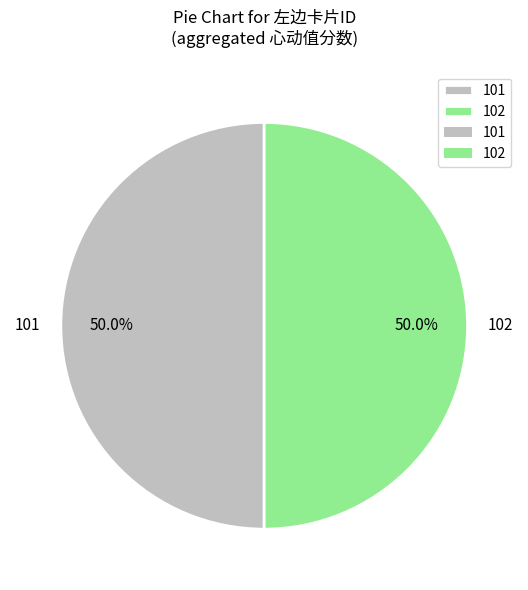

What is the ratio of the value at 102 to the value at 101?

1.0